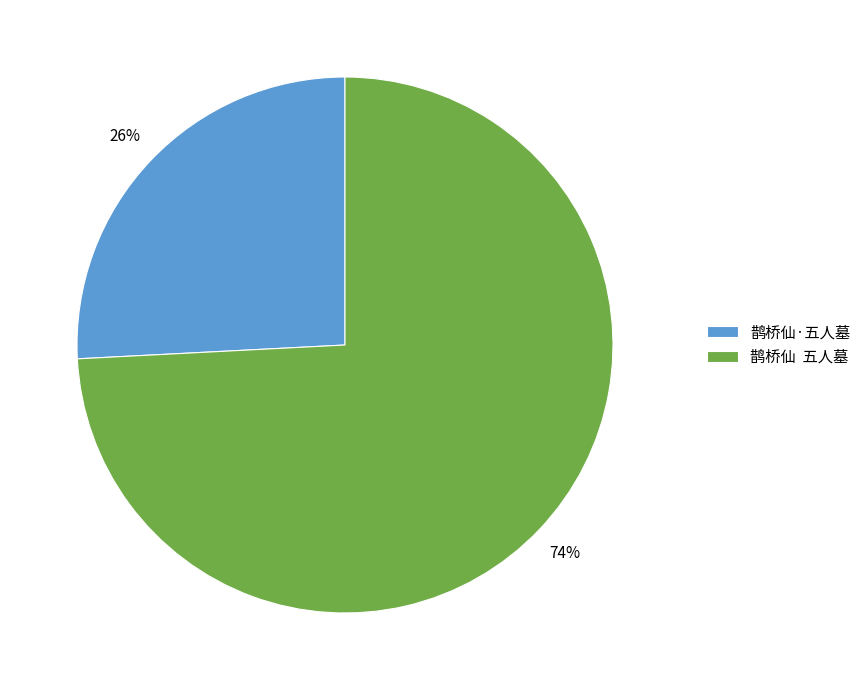

Does any single category account for the majority?

Yes